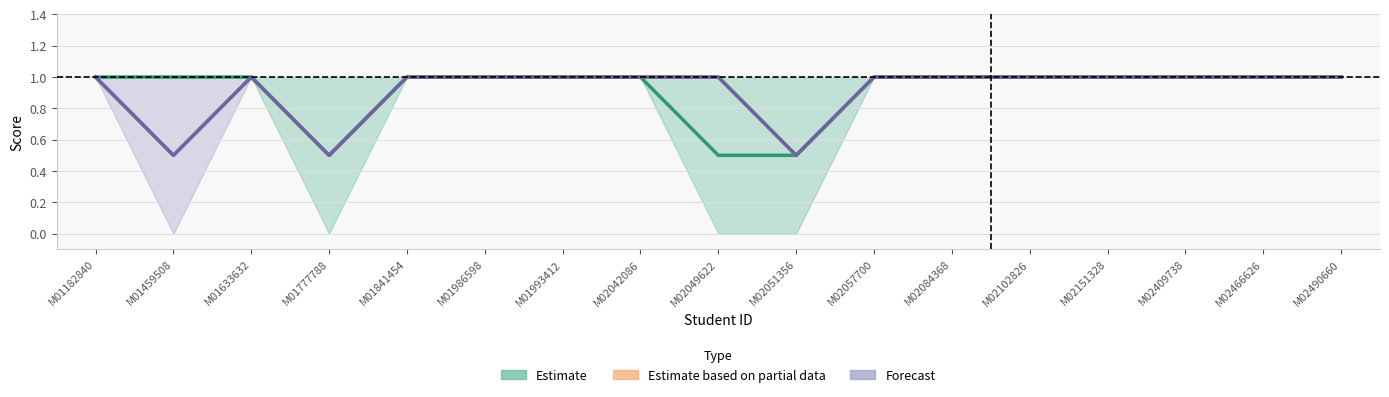

True or false: Estimate has more than 0 points higher than both neighbors.

False